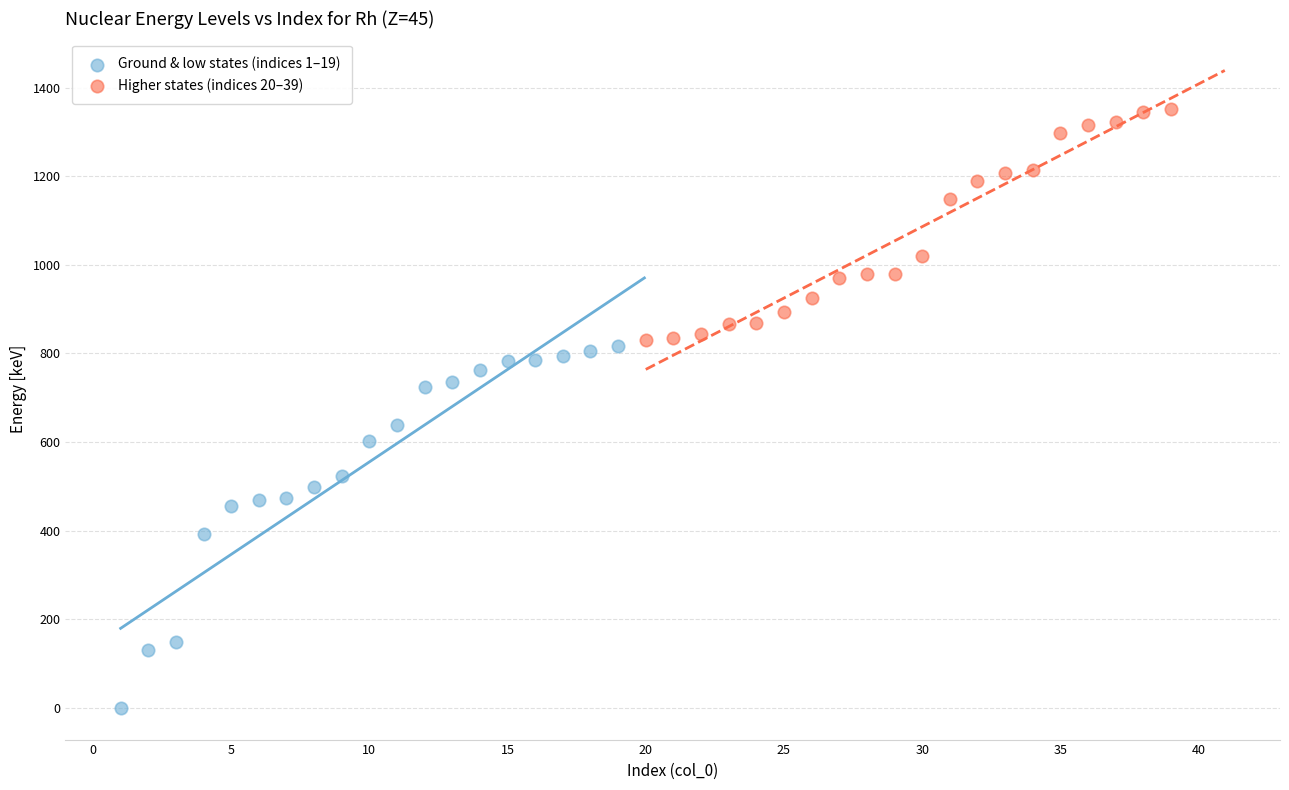

Which series contains the lowest Y value?

Ground & low states (indices 1–19)